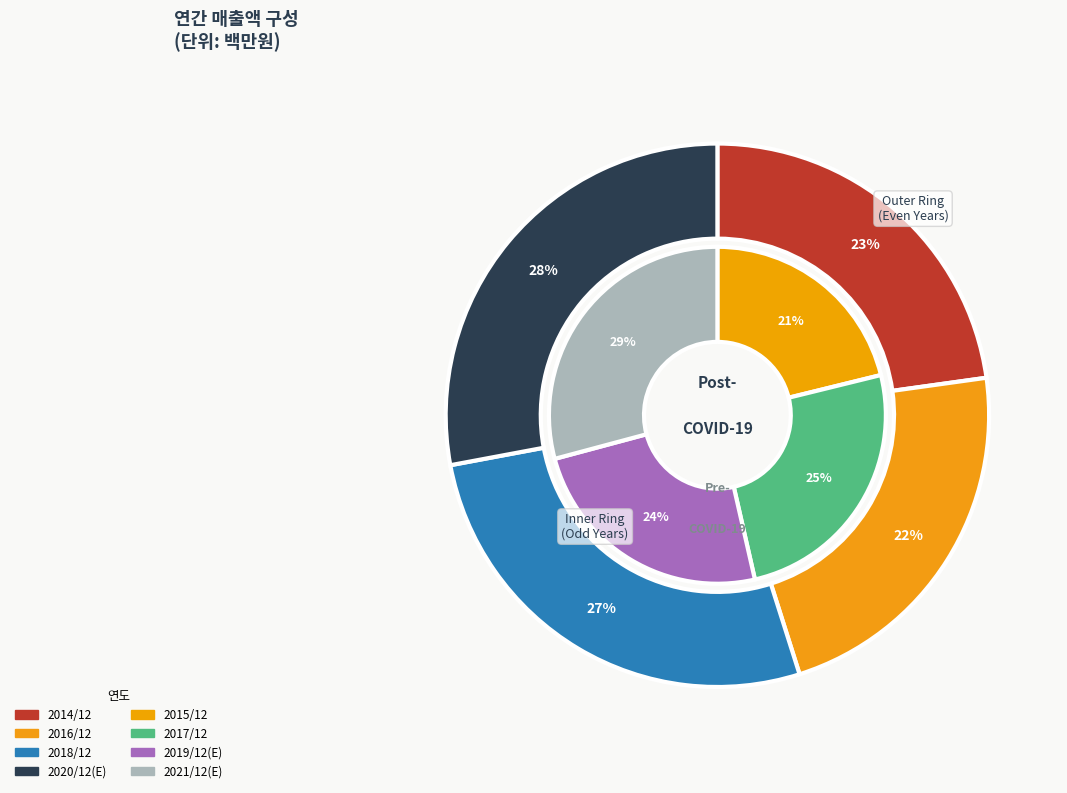

Rank the categories by value from lowest to highest.

2015/12, 2016/12, 2014/12, 2019/12(E), 2017/12, 2018/12, 2020/12(E), 2021/12(E)